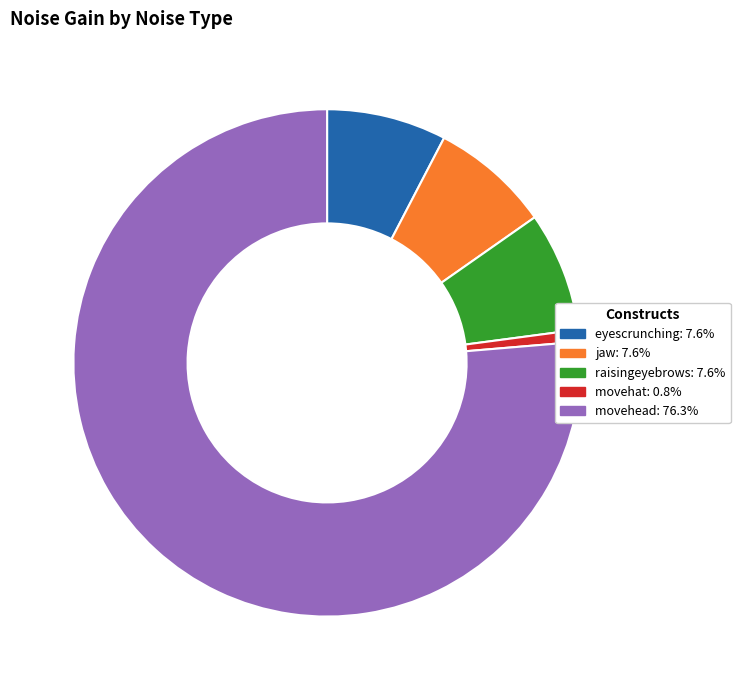

Is there a majority slice in this chart?

Yes